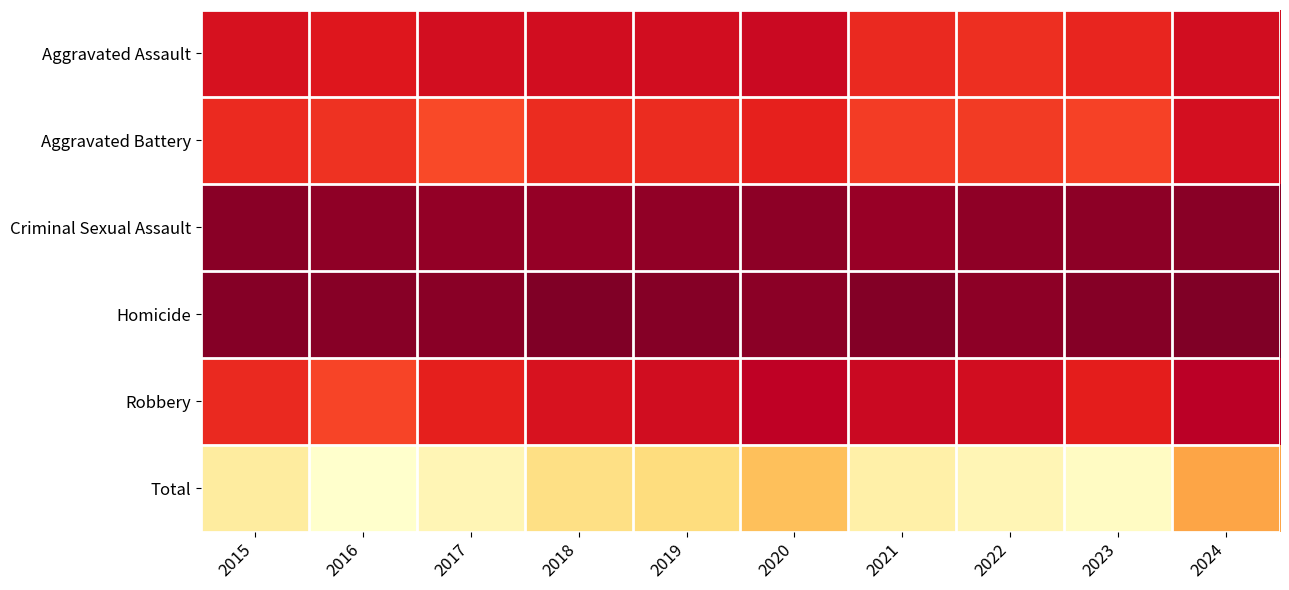

What is the maximum value shown in the chart?

608